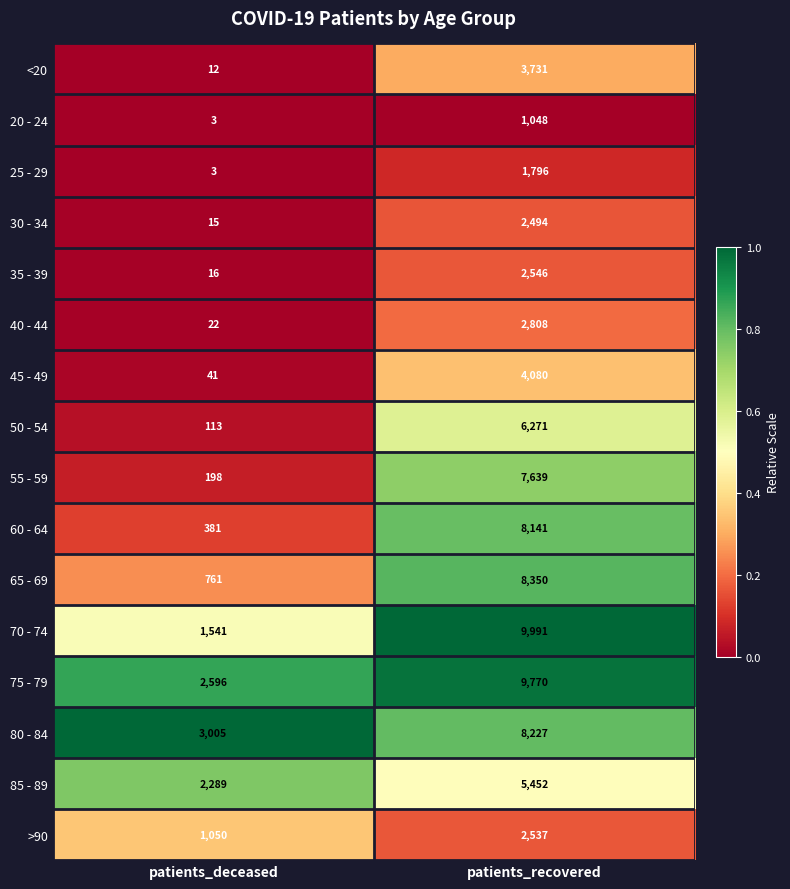

Is it true that >90 equals 1050 at patients_deceased?

True